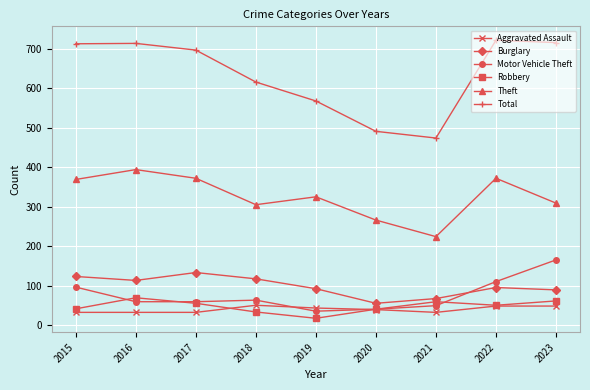

The value of Theft at 2015 is 369. True or false?

True